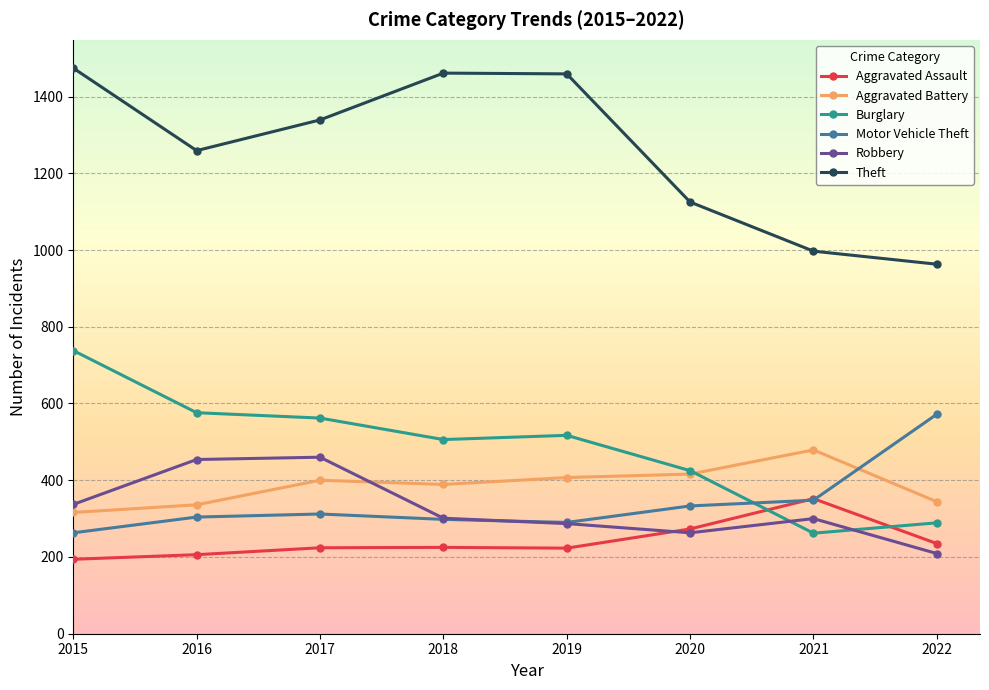

The Burglary series shows 245 at 2019. True or false?

False